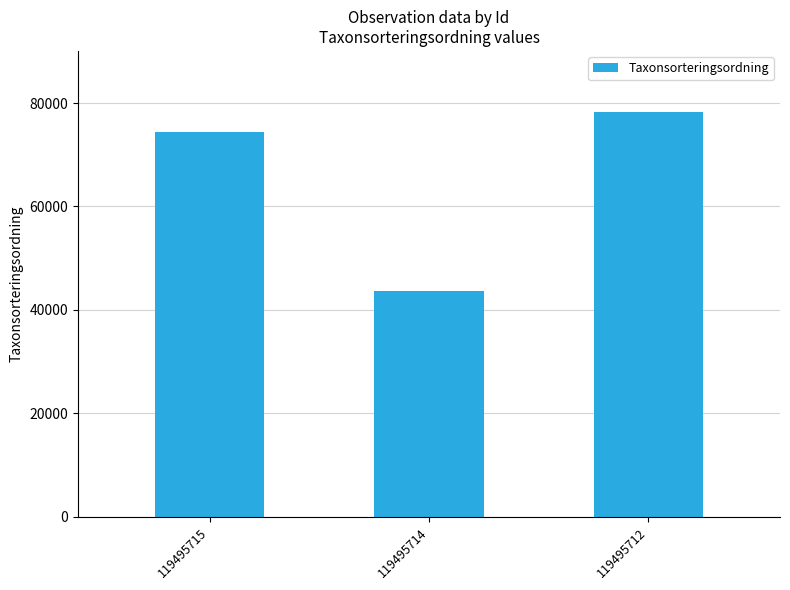

What is the change in value from 119495714 to 119495712?

+34649